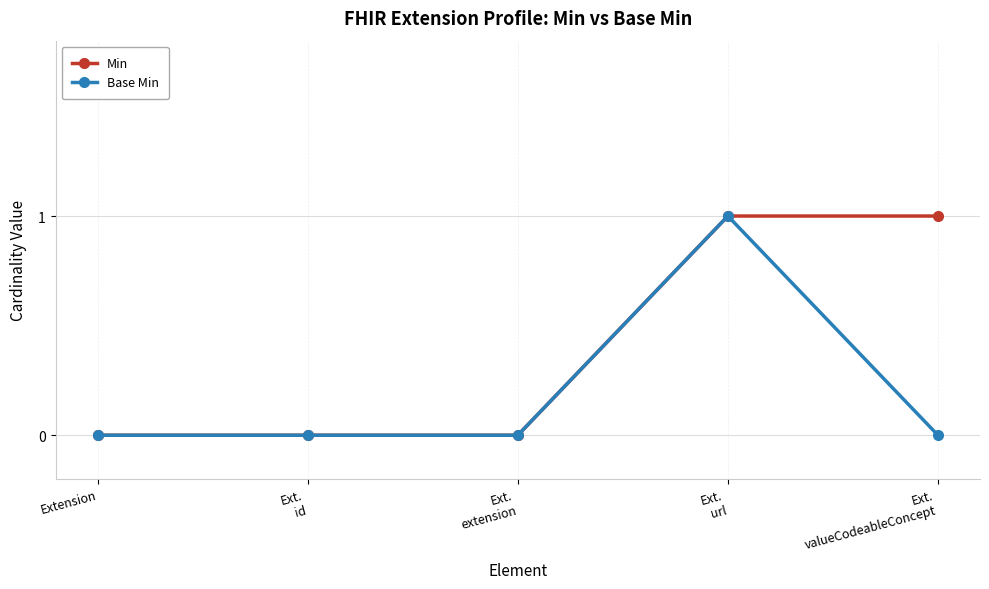

True or false: Min has a value of -1 at Ext.
extension.

False